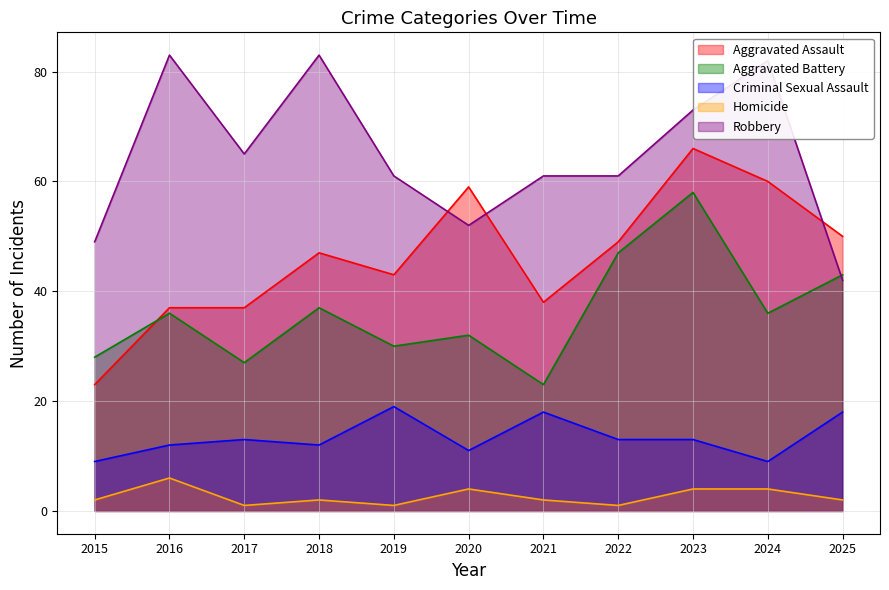

Reading left to right, extract all data points from this chart.

Aggravated Assault: 2015=23	2016=37	2017=37	2018=47	2019=43	2020=59	2021=38	2022=49	2023=66	2024=60	2025=50
Aggravated Battery: 2015=28	2016=36	2017=27	2018=37	2019=30	2020=32	2021=23	2022=47	2023=58	2024=36	2025=43
Criminal Sexual Assault: 2015=9	2016=12	2017=13	2018=12	2019=19	2020=11	2021=18	2022=13	2023=13	2024=9	2025=18
Homicide: 2015=2	2016=6	2017=1	2018=2	2019=1	2020=4	2021=2	2022=1	2023=4	2024=4	2025=2
Robbery: 2015=49	2016=83	2017=65	2018=83	2019=61	2020=52	2021=61	2022=61	2023=73	2024=82	2025=42